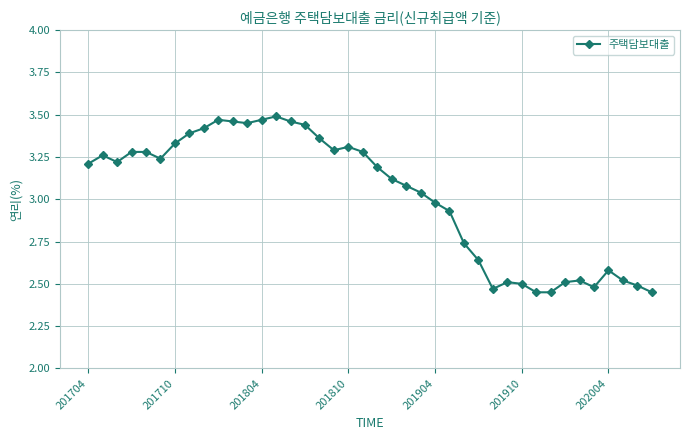

True or false: the data has more than 1 interior local peaks.

True